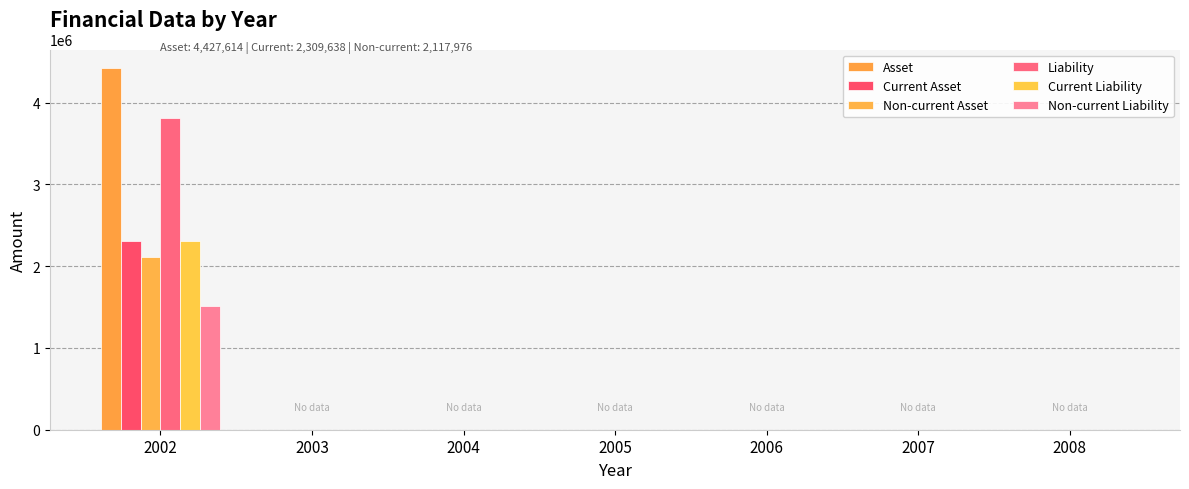

Is the value of Non-current Asset at 2002 greater than the value of Asset at 2008?

Yes